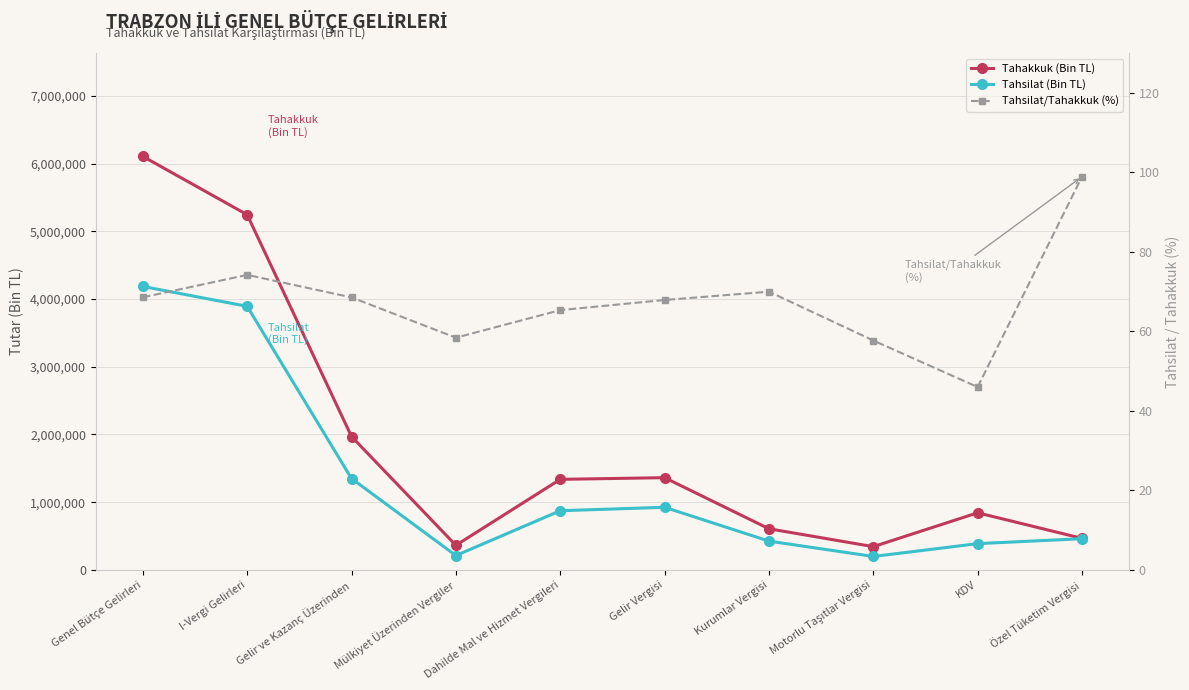

Reading left to right, list all the values displayed in this chart.

Tahakkuk (Bin TL): 6107646.0	5246274.0	1969440.0	362666.0	1337360.0	1362046.0	607394.0	343285.0	843250.0	465589.0
Tahsilat (Bin TL): 4186714.0	3892733.0	1349636.0	211814.0	873646.0	924614.0	425022.0	198045.0	387741.0	460518.0
Tahsilat/Tahakkuk (%): 68.5	74.2	68.5	58.4	65.3	67.9	70.0	57.7	46.0	98.9